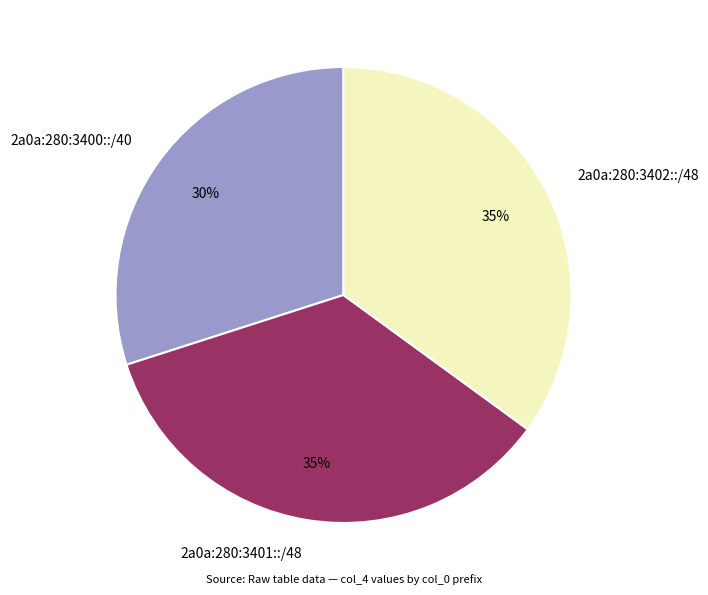

To the nearest percent, what percentage of the pie is 2a0a:280:3401::/48?

35%